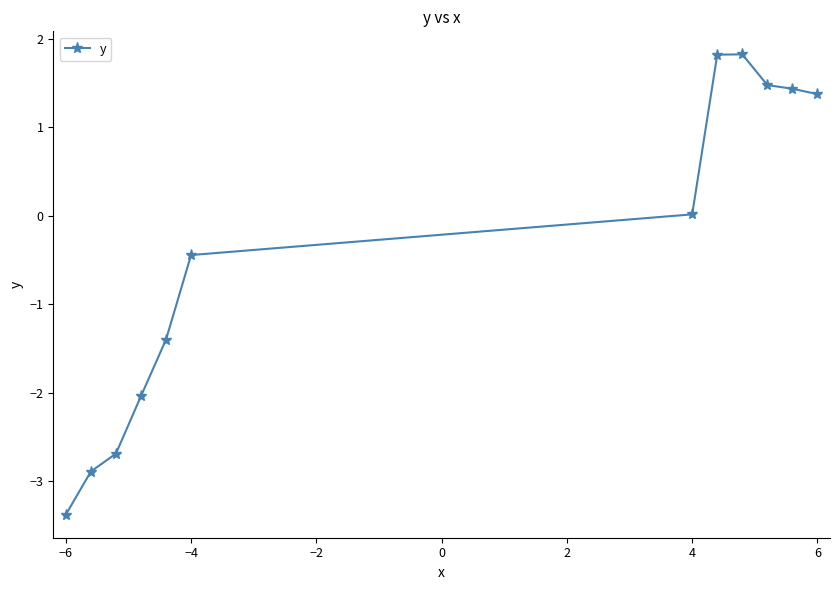

What is the smallest value displayed?

-3.4